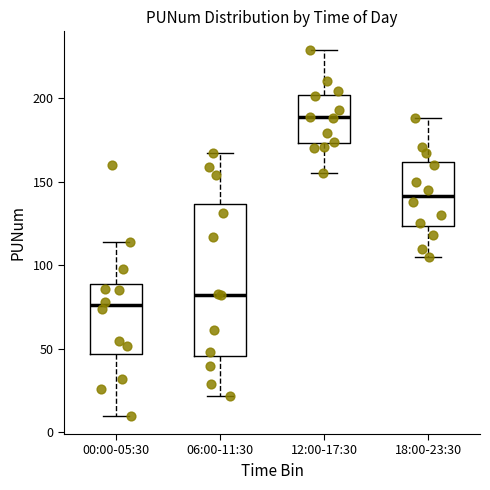

Which box's median line is the highest?

12:00-17:30